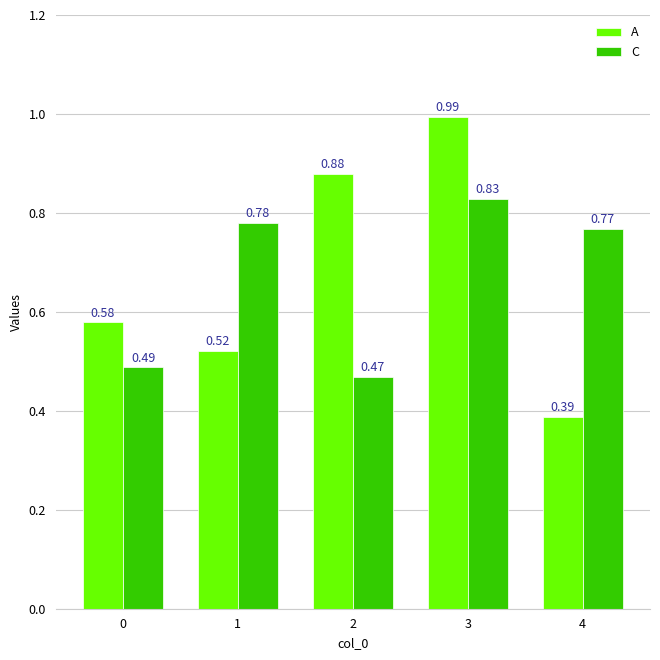

At how many categories does at least one series exceed 0?

5